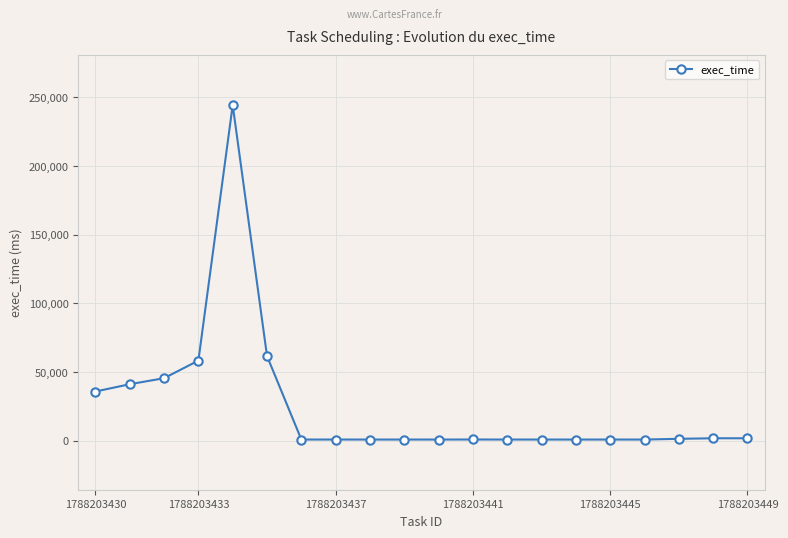

The exec_time series shows 1715 at 1788203449. True or false?

True